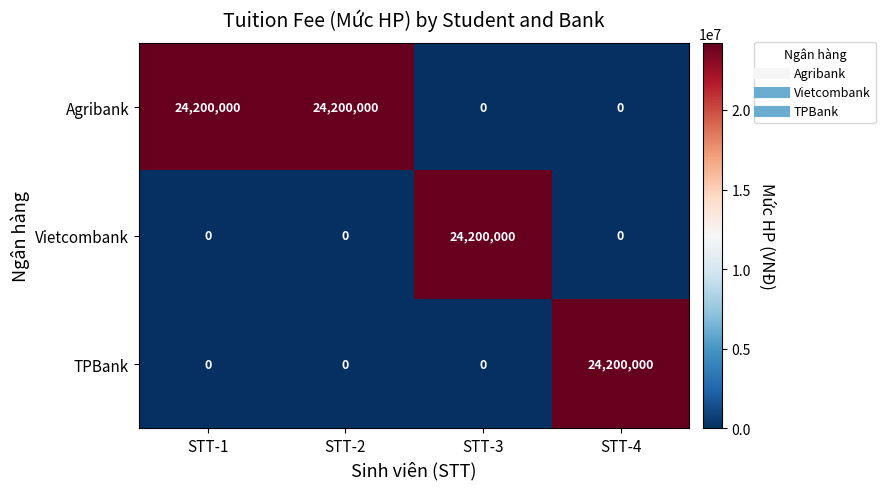

True or false: Agribank has a value of 24200000 at STT-2.

True